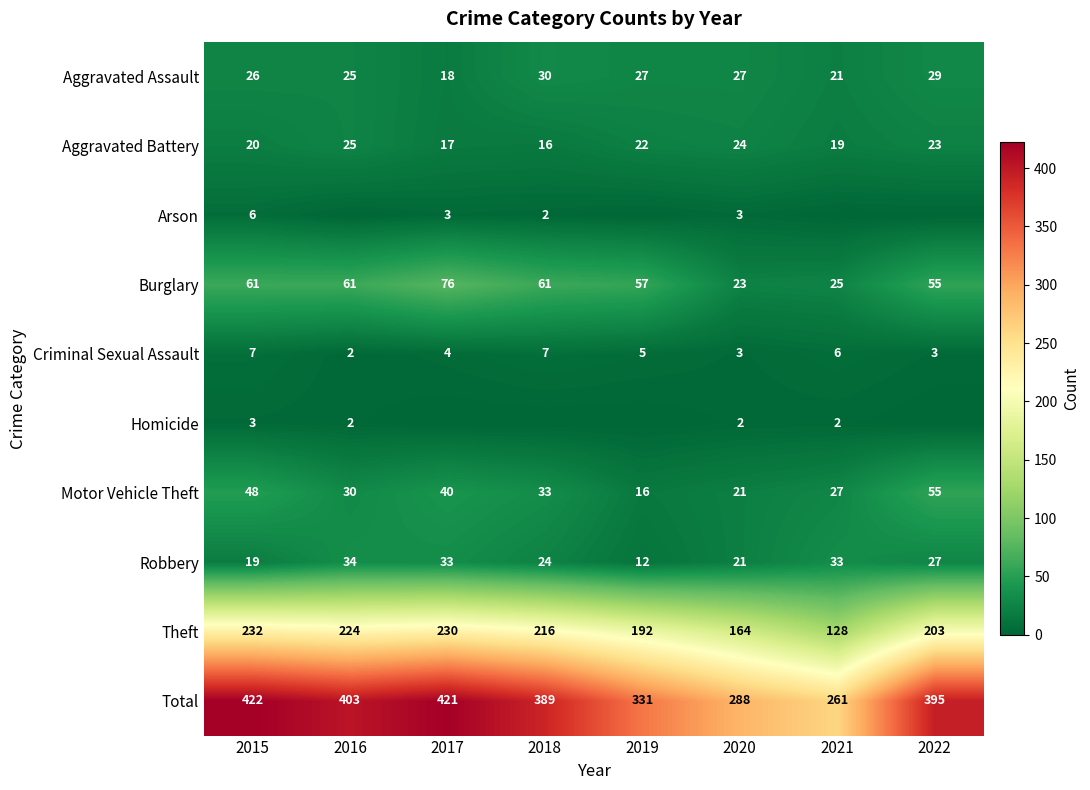

True or false: Aggravated Assault has a value of 15 at 2022.

False